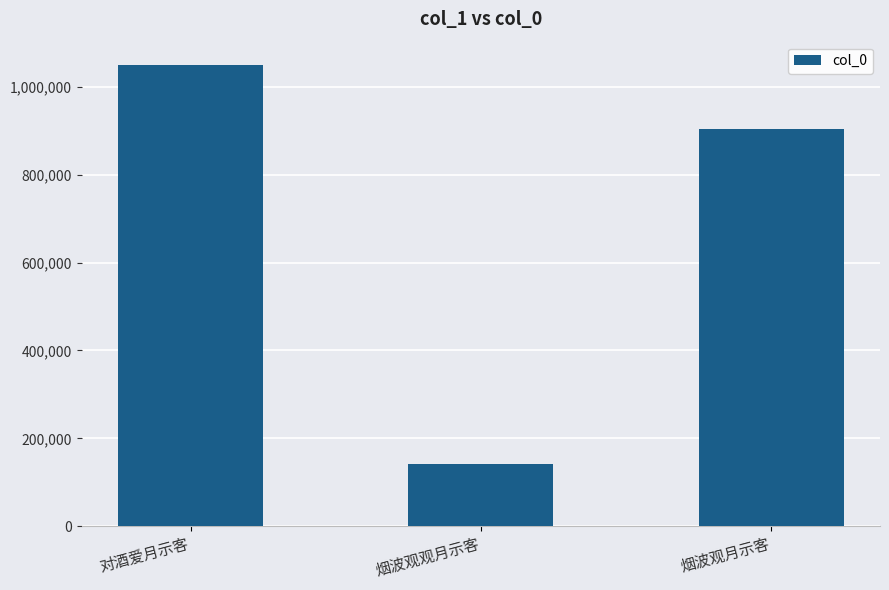

Rank the categories by value from highest to lowest.

对酒爱月示客, 烟波观月示客, 烟波观观月示客